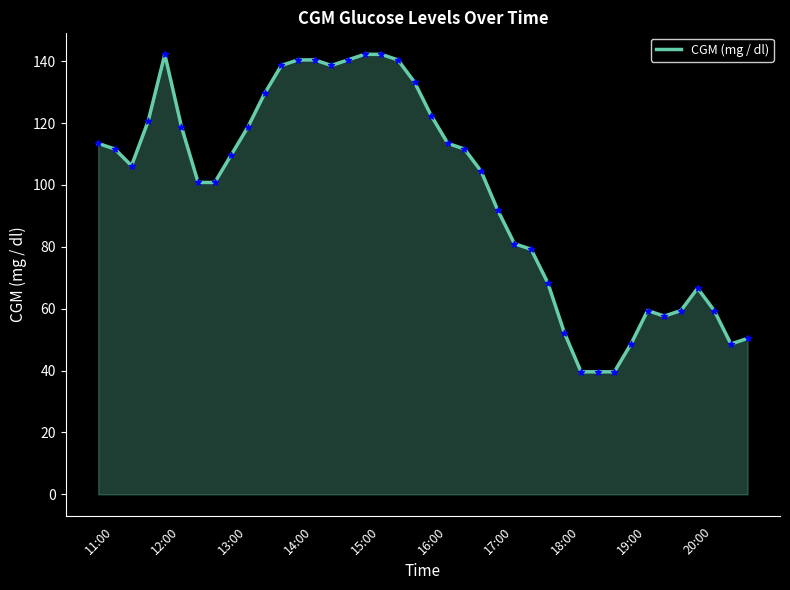

What is the greatest value displayed?

142.2